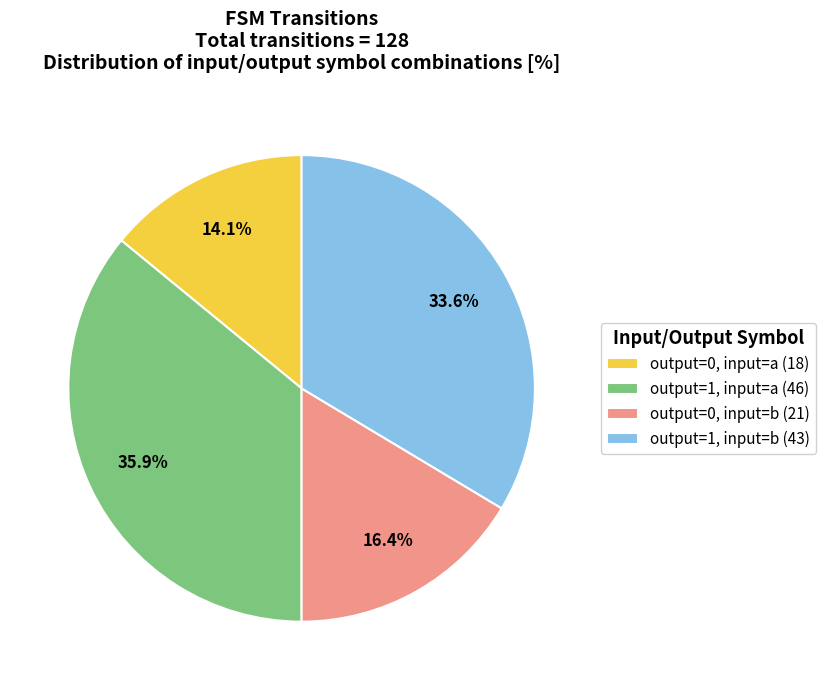

What percentage is the output=1, input=a slice, to the nearest percent?

36%